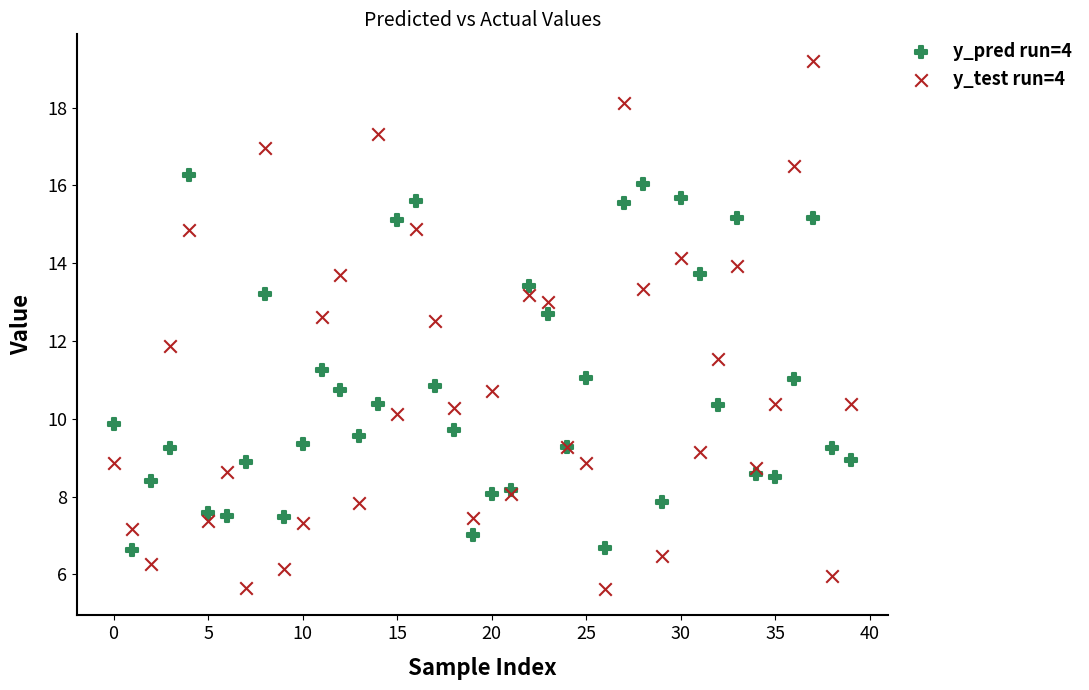

What are all the series names shown in the legend?

y_pred run=4, y_test run=4